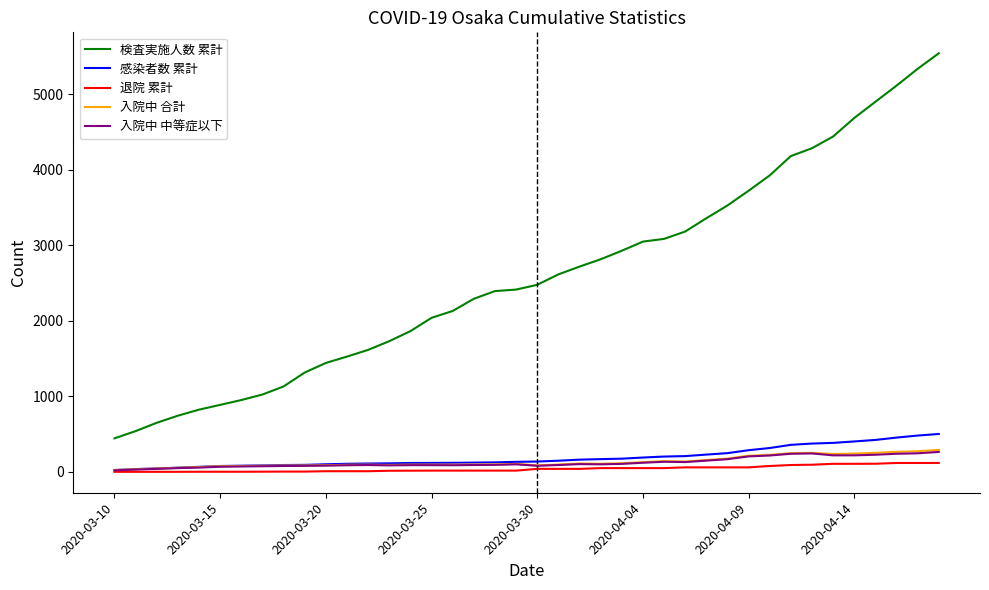

What is the difference between the maximum and minimum values in the 検査実施人数 累計 series?

5097